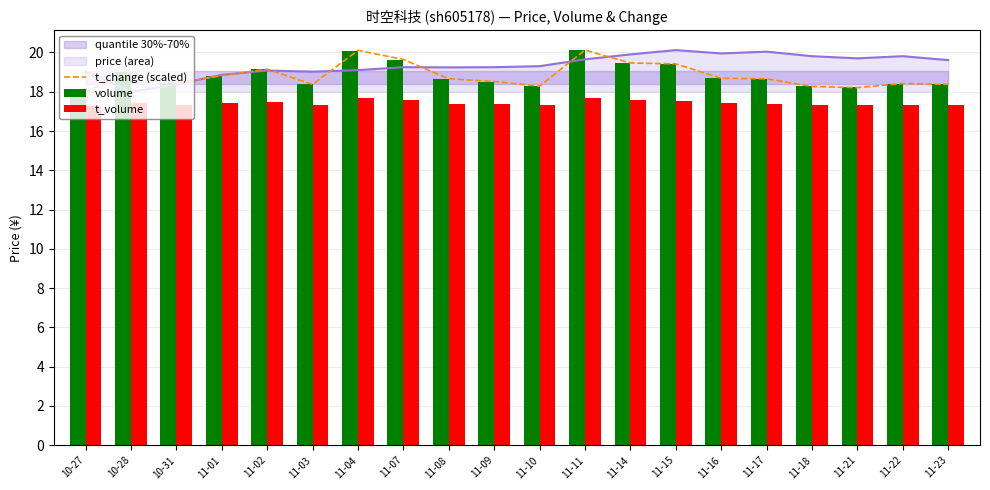

Which label corresponds to the largest value in the chart?

11-11